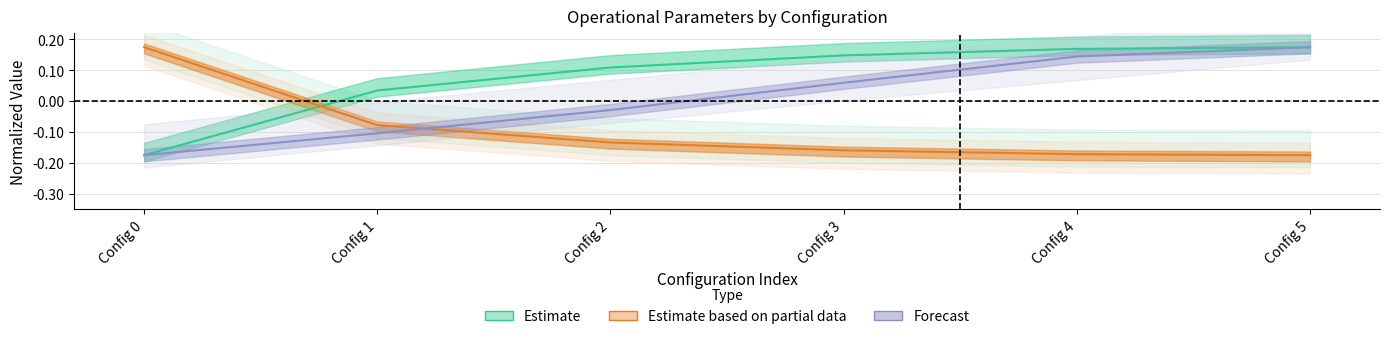

Where is Capacidade operacional [ha/h] nearest to the value 0?

Config 1